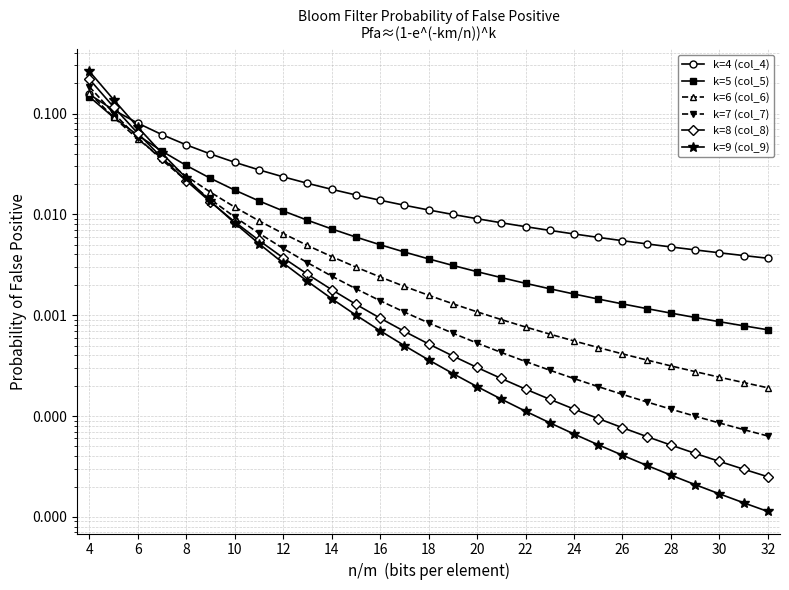

The value of k=5 (col_5) at 17 is 0.0. True or false?

False